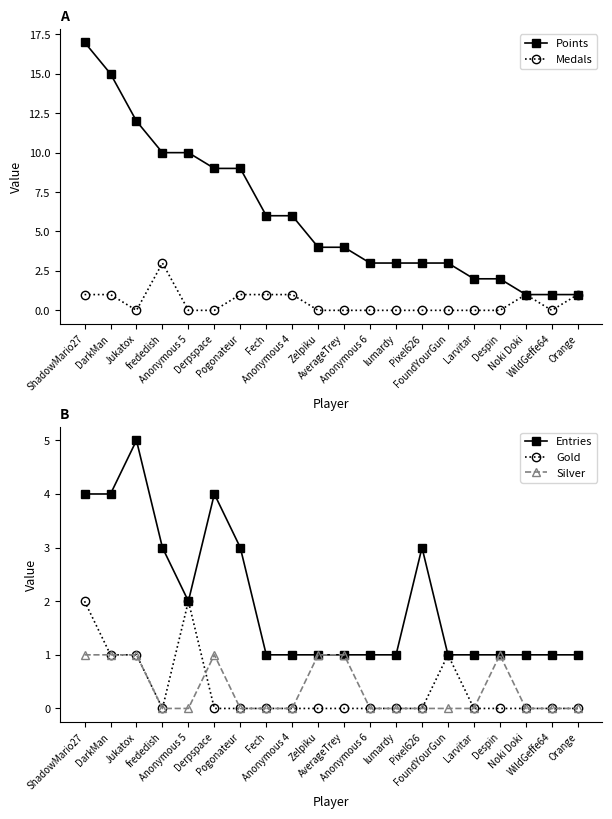

True or false: Silver and Entries cross at least once.

False